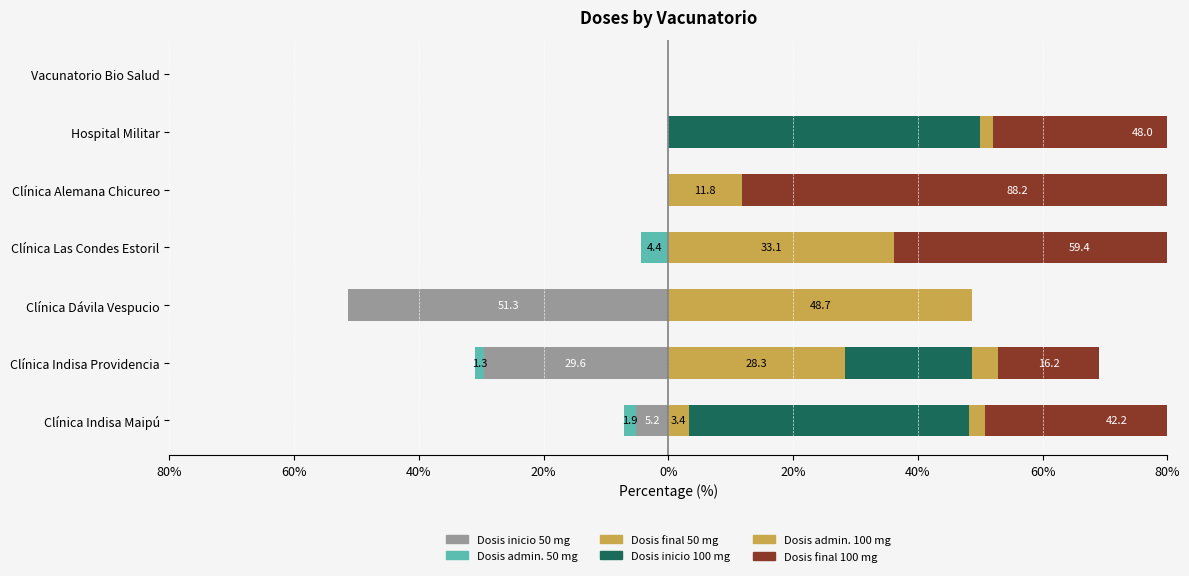

Is it true that Dosis inicio 50 mg equals -67.5 at Clínica Dávila Vespucio?

False